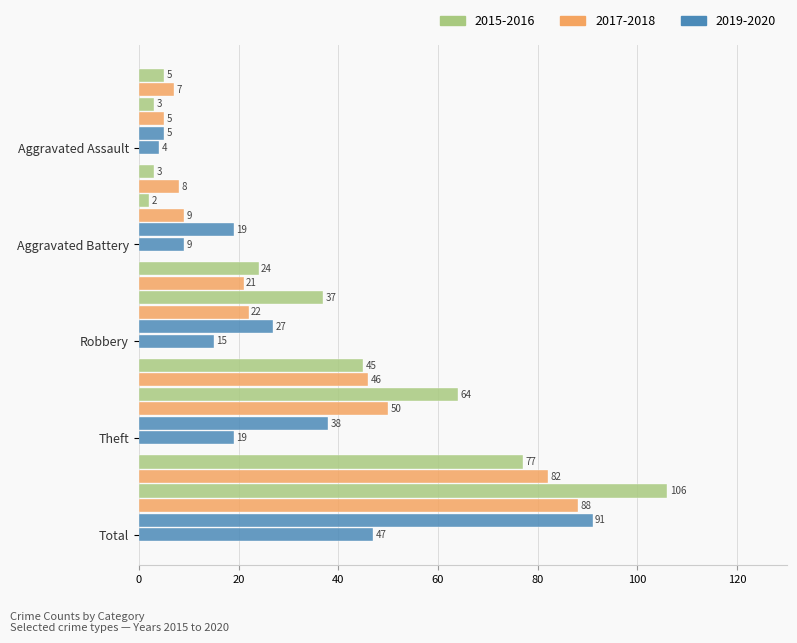

What position from the right is Robbery?

3